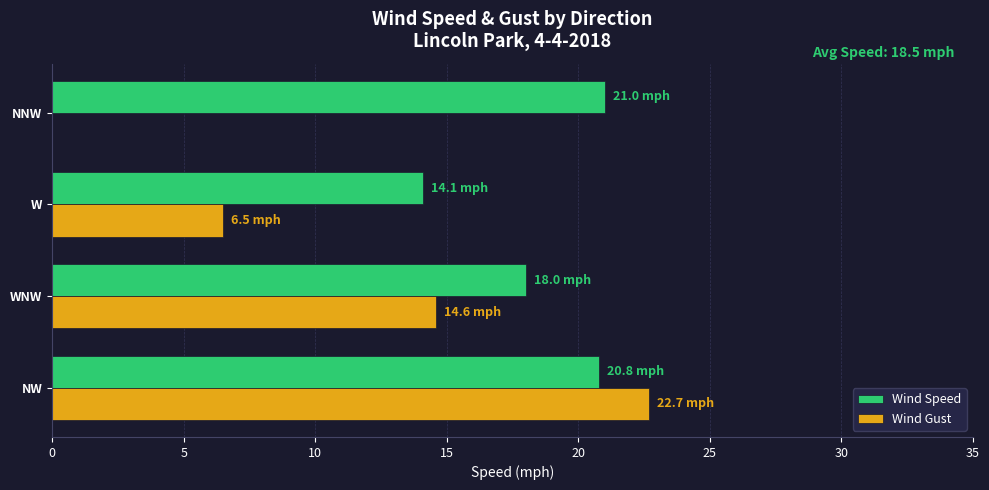

Where is Wind Gust nearest to the value 11?

WNW